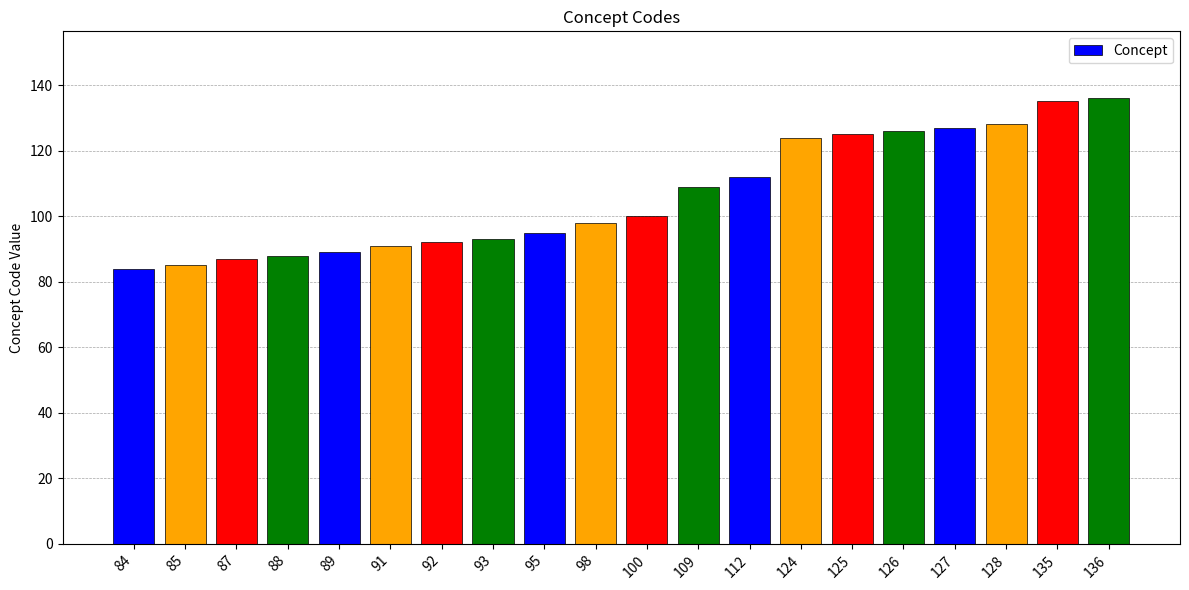

The value at 124 is 124. True or false?

True